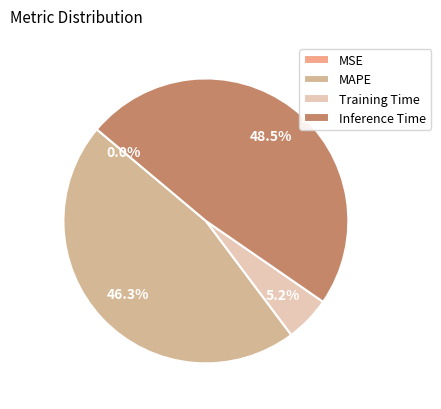

Between Inference Time and MSE, which is larger?

Inference Time